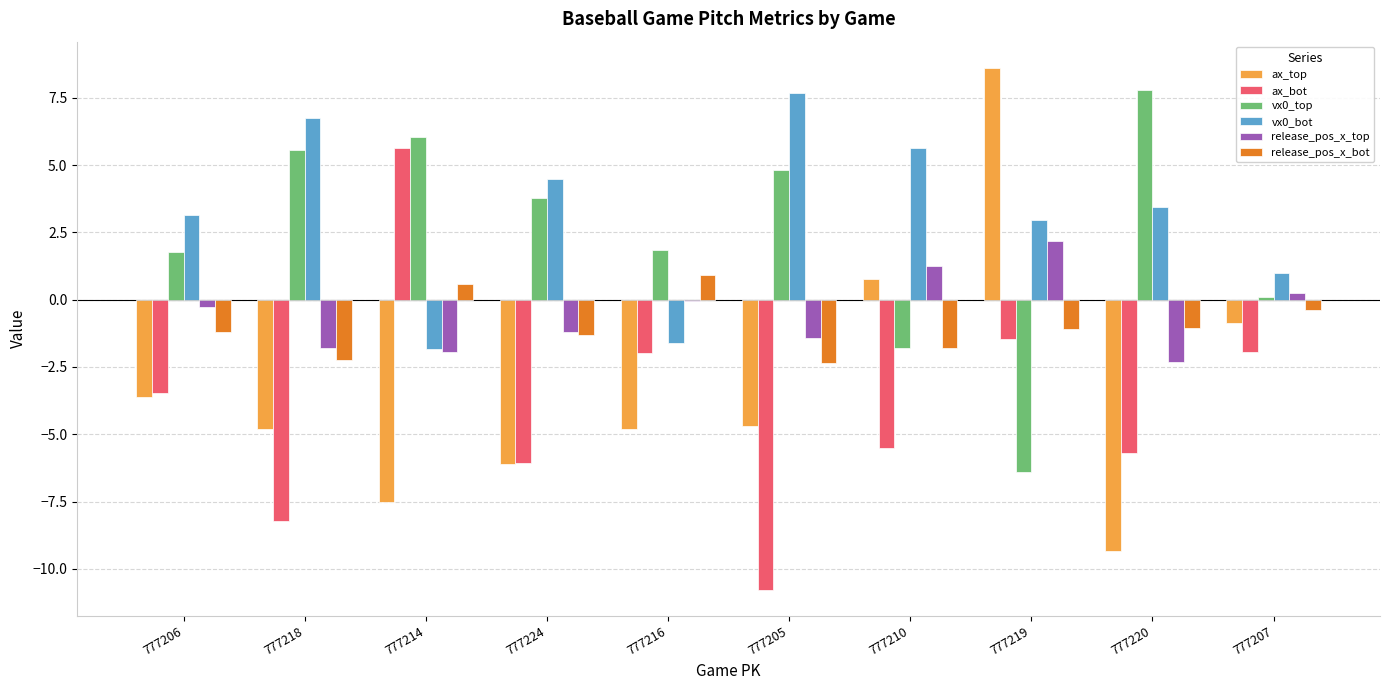

What is the difference between the release_pos_x_bot values at 777219 and 777216?

2.0